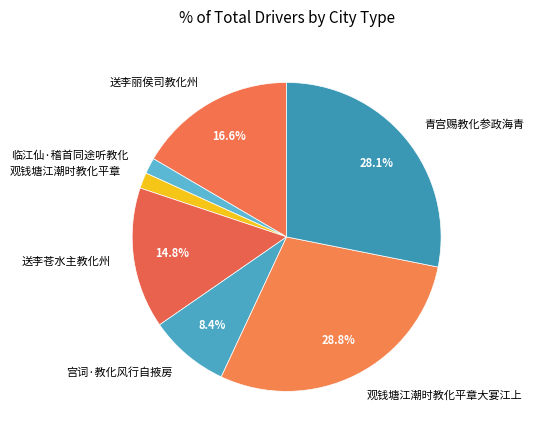

Is there any slice that represents more than half of the pie?

No